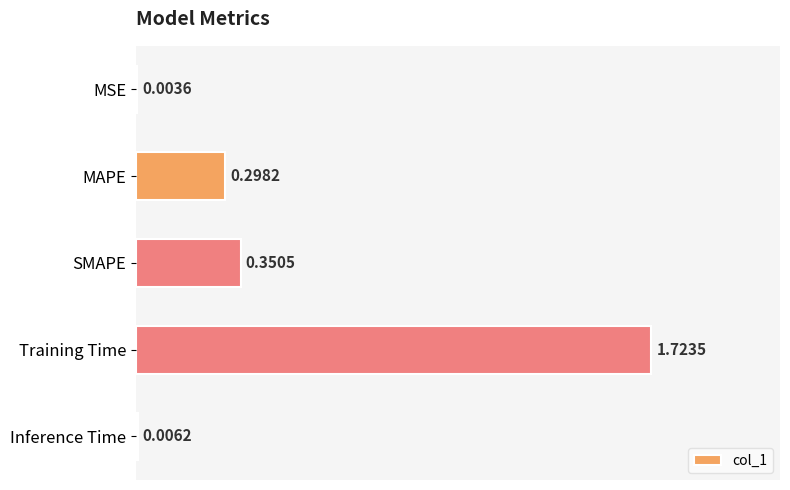

Which has a higher value, Training Time or MAPE?

Training Time